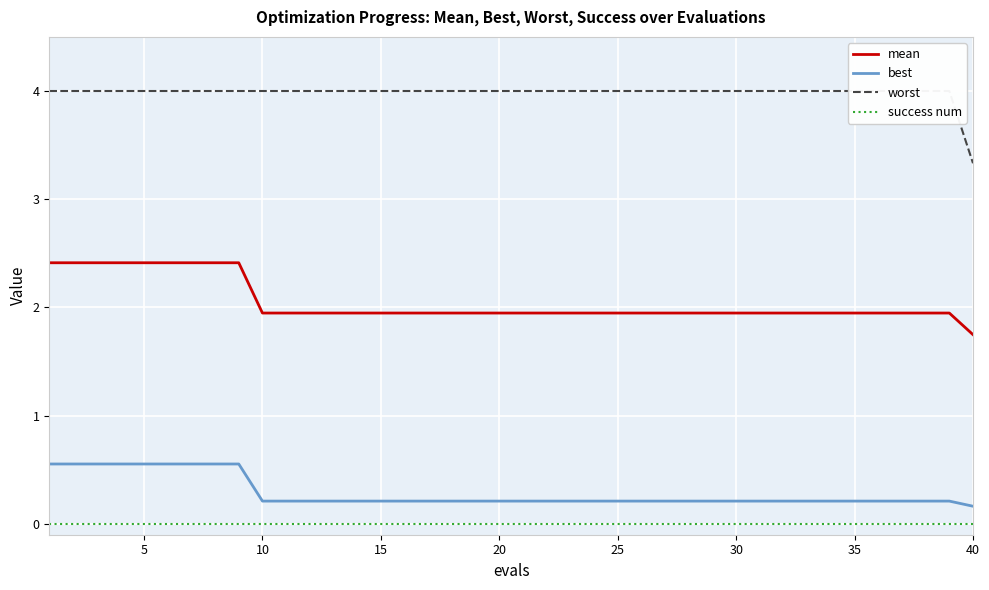

True or false: mean and best cross at least once.

False